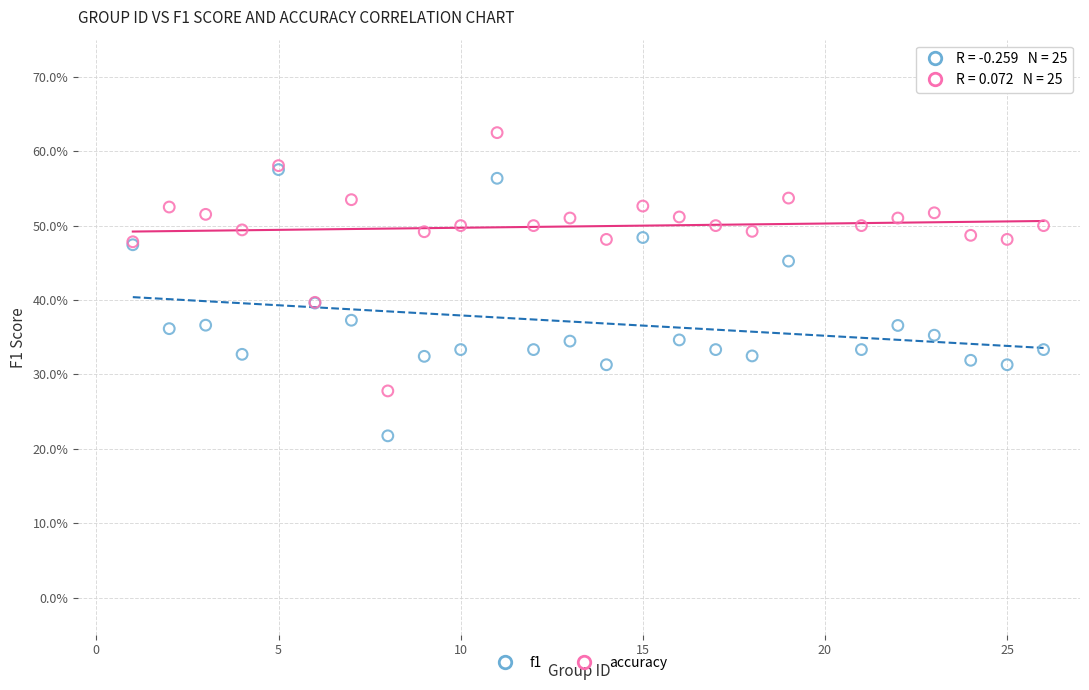

What are all the series names shown in the legend?

f1, accuracy